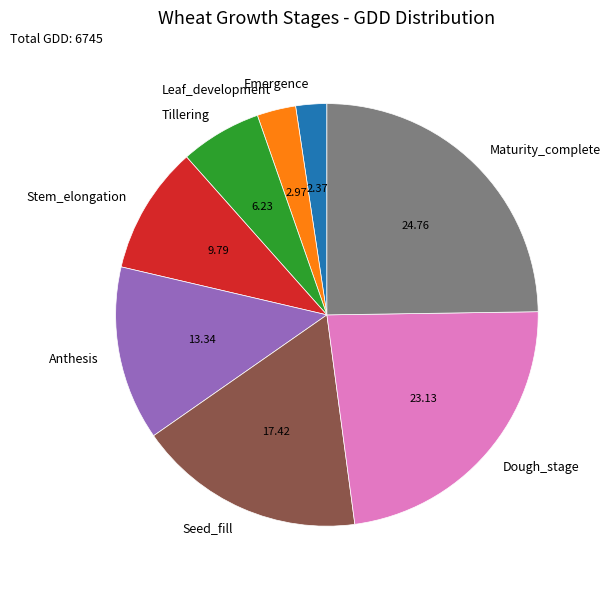

Rank the categories by value from highest to lowest.

Maturity_complete, Dough_stage, Seed_fill, Anthesis, Stem_elongation, Tillering, Leaf_development, Emergence